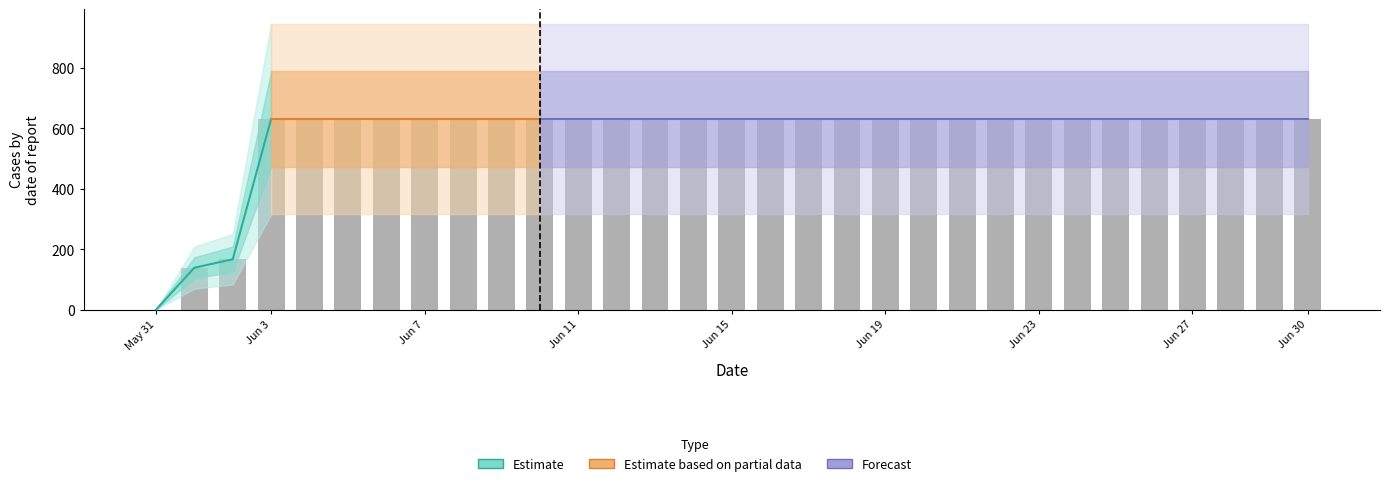

Approximately how many times larger is the value at 2020-06-25 compared to 2020-06-27?

1.0